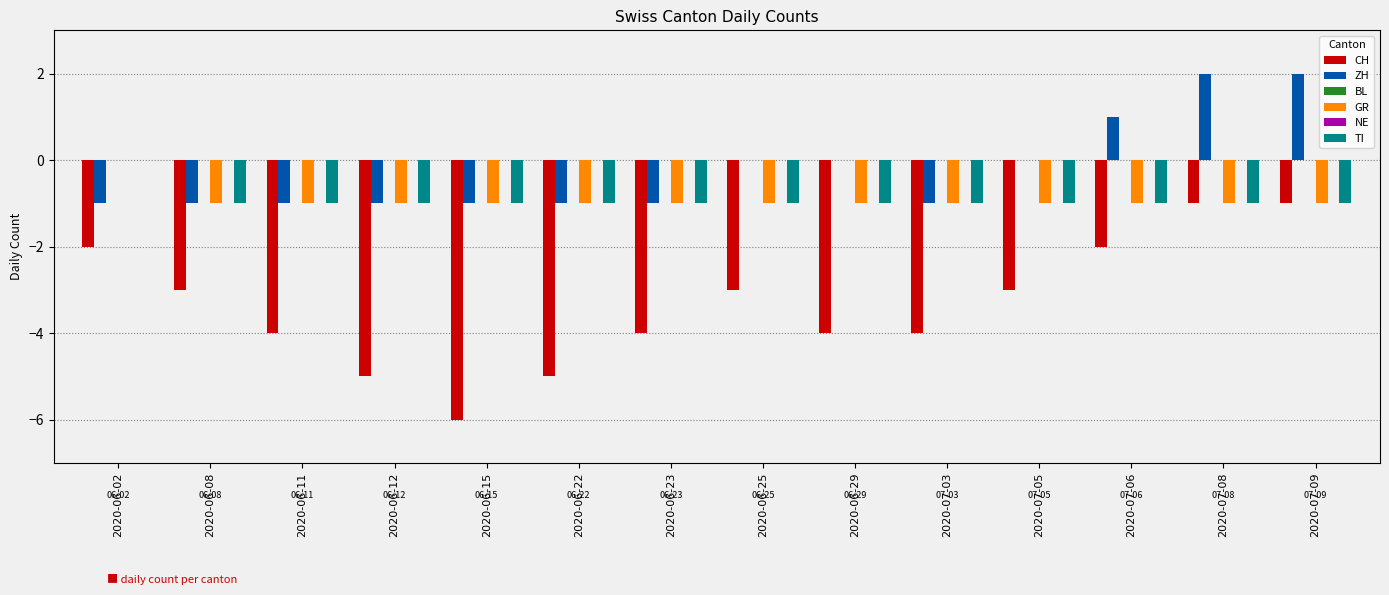

At which label is CH closest to -3?

2020-06-08